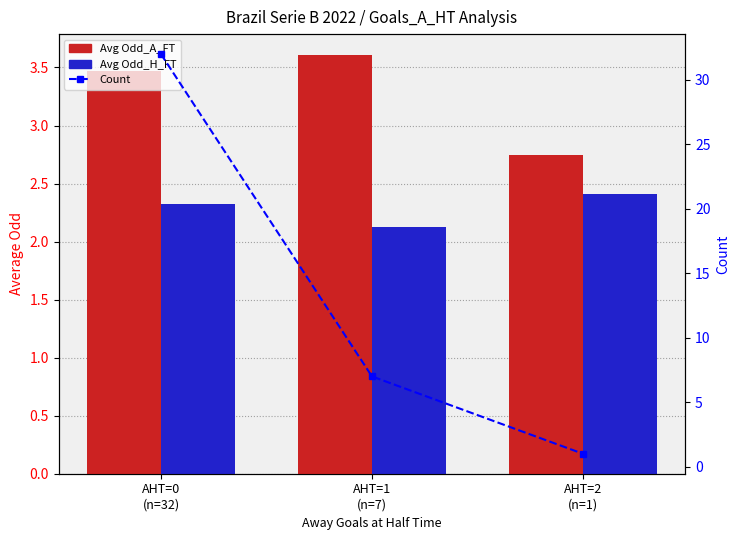

What is the difference between the Count values at AHT=2
(n=1) and AHT=1
(n=7)?

6.0